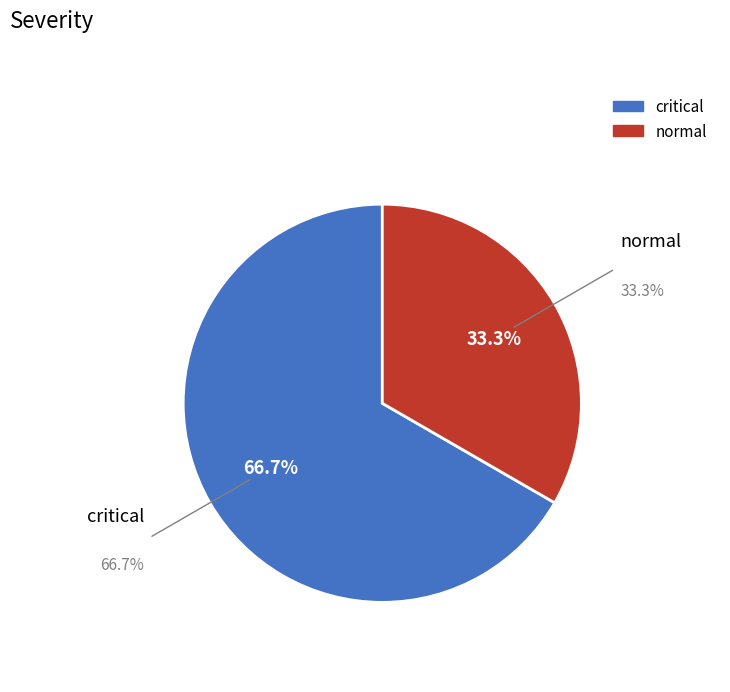

True or false: critical accounts for 79% of the total.

False